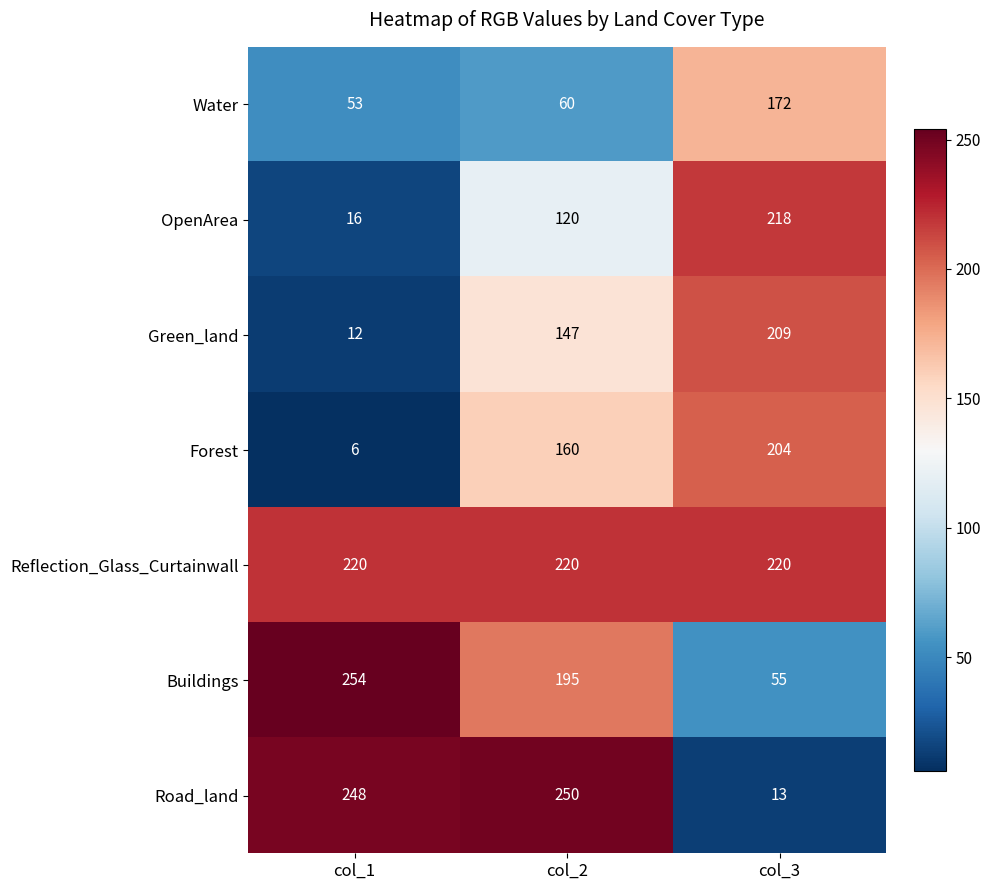

True or false: Water has a value of 53 at col_1.

True